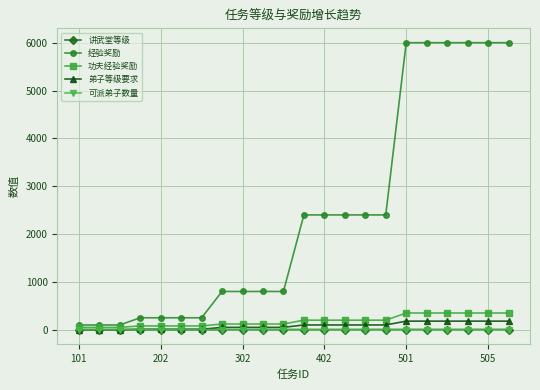

Which series has the widest spread of values?

经验奖励